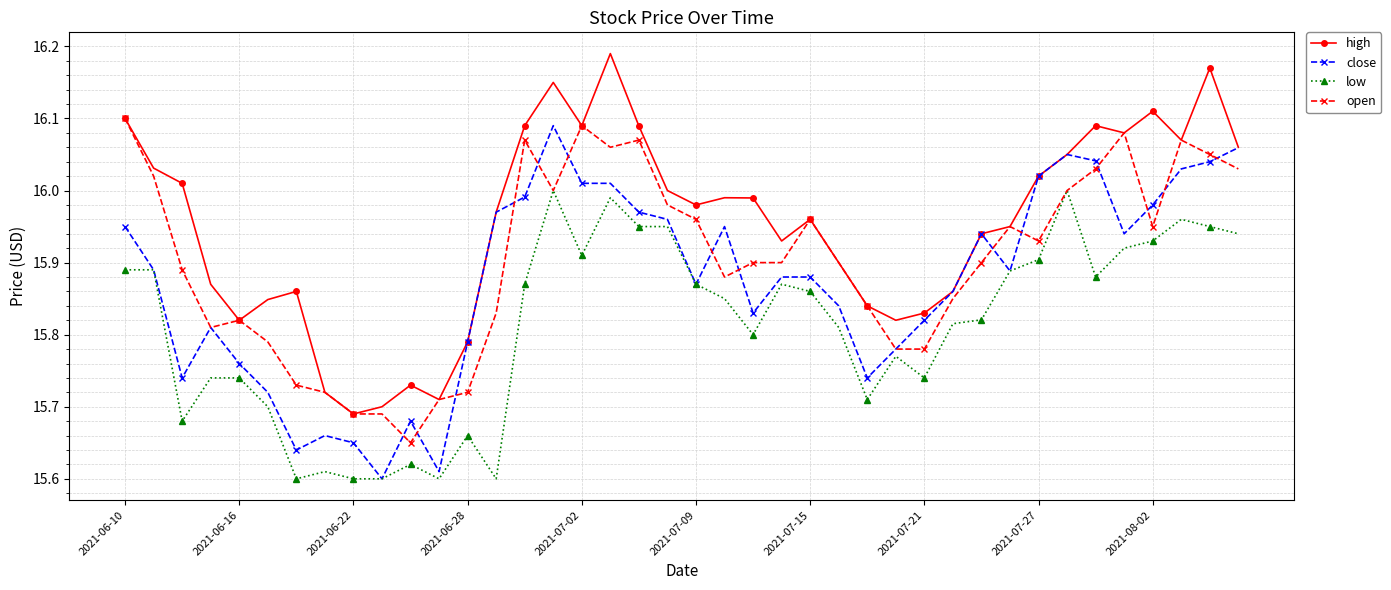

Which series has the largest total across all categories?

high